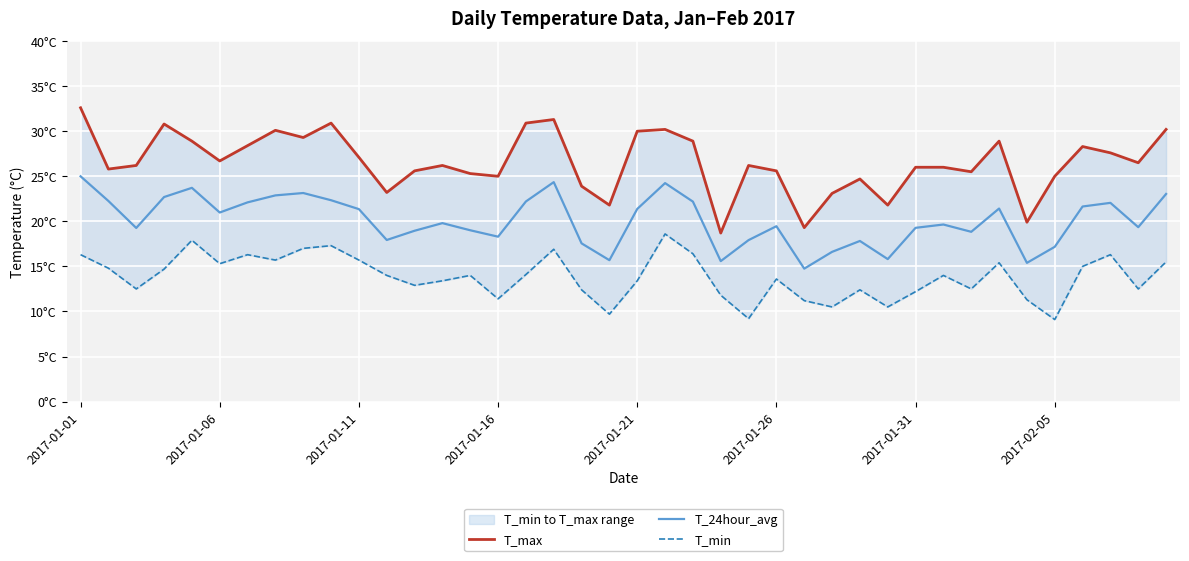

Reading left to right, extract all data points from this chart.

T_max: 32.6	25.8	26.2	30.8	28.9	26.7	28.4	30.1	29.3	30.9	27.1	23.2	25.6	26.2	25.3	25.0	30.9	31.3	23.9	21.8	30.0	30.2	28.9	18.7	26.2	25.6	19.3	23.1	24.7	21.8	26.0	26.0	25.5	28.9	19.9	25.0	28.3	27.6	26.5	30.2
T_24hour_avg: 25.0	22.3	19.3	22.7	23.7	21.0	22.1	22.9	23.1	22.3	21.4	17.9	19.0	19.8	19.0	18.3	22.2	24.4	17.6	15.7	21.4	24.2	22.2	15.6	17.9	19.5	14.8	16.6	17.8	15.8	19.3	19.6	18.8	21.4	15.4	17.2	21.6	22.1	19.4	23.0
T_min: 16.3	14.8	12.5	14.7	17.9	15.3	16.3	15.7	17.0	17.3	15.7	14.0	12.9	13.4	14.0	11.4	14.1	16.9	12.4	9.7	13.4	18.6	16.4	11.8	9.2	13.6	11.2	10.5	12.4	10.5	12.2	14.0	12.5	15.4	11.3	9.1	15.0	16.3	12.5	15.5